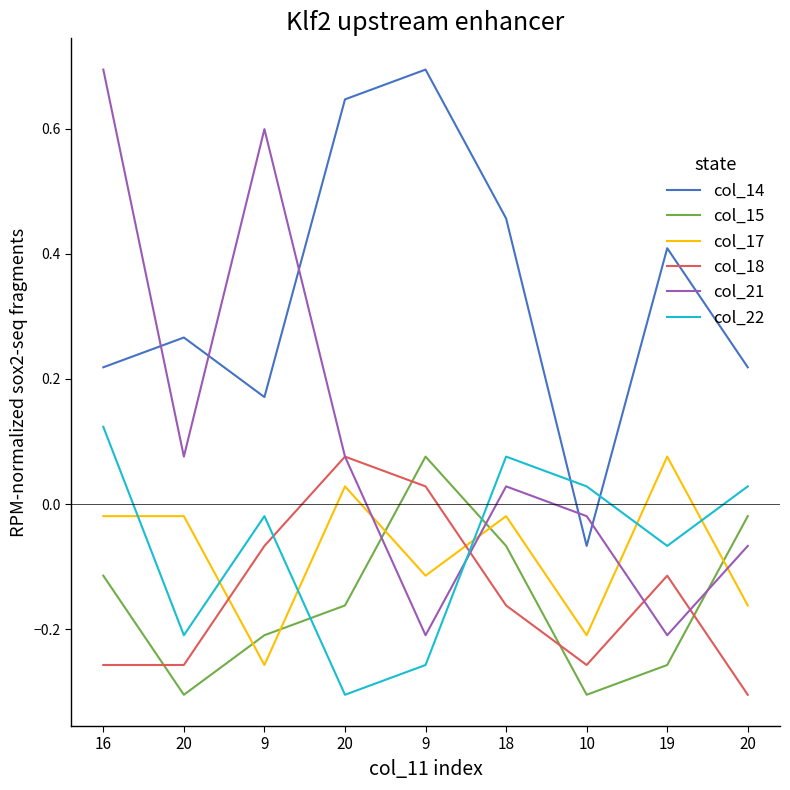

Which series has the largest total across all categories?

col_14